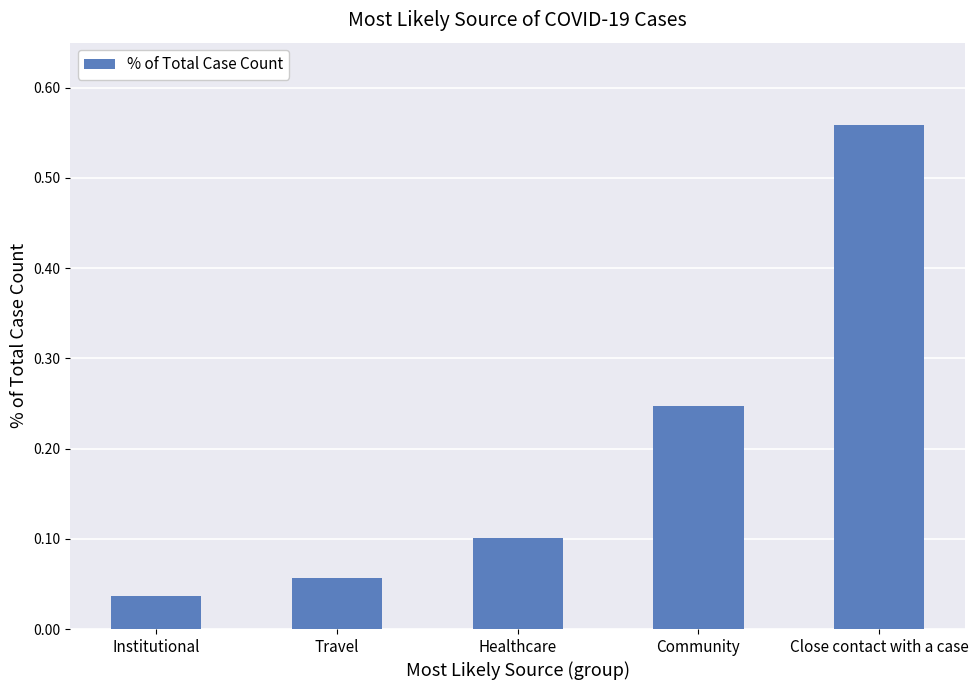

True or false: the data shows 0.2 at Healthcare.

False